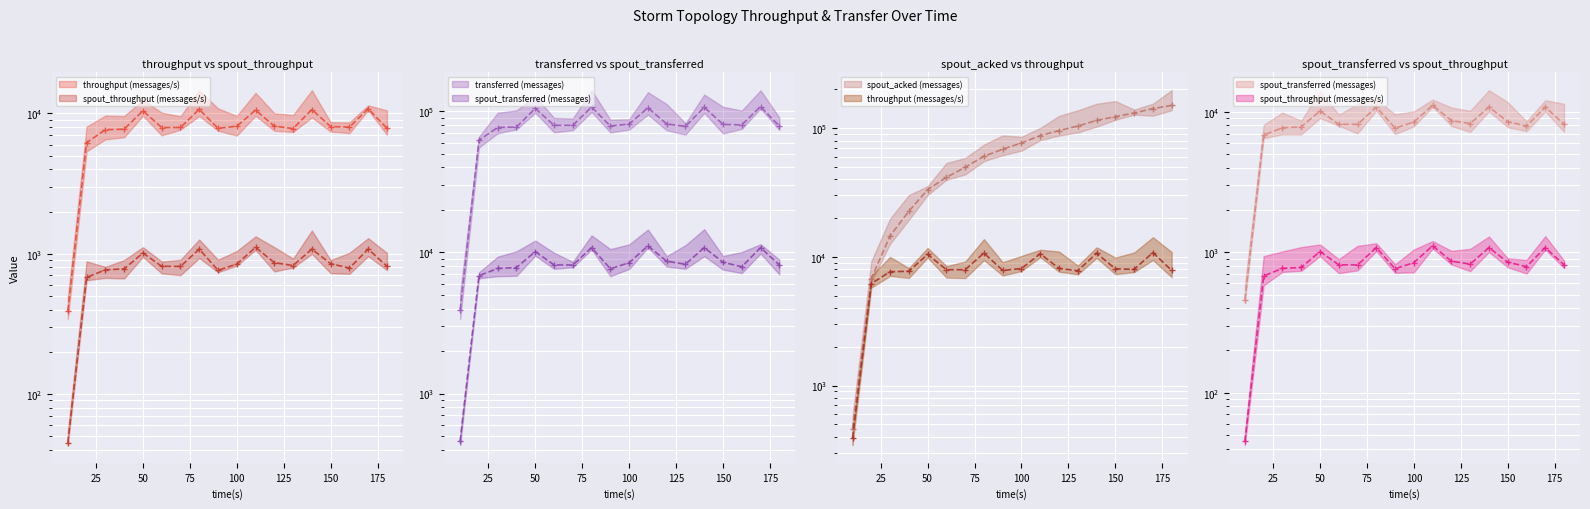

Reading left to right, extract all data points from this chart.

throughput (messages/s): 10=391	20=6196	30=7666	40=7728	50=10464	60=7944	70=7947	80=10702	90=7843	100=8111	110=10571	120=8125	130=7807	140=10666	150=8070	160=7996	170=10802	180=7841
spout_throughput (messages/s): 10=45	20=678	30=768	40=780	50=1012	60=814	70=812	80=1079	90=763	100=844	110=1112	120=864	130=824	140=1079	150=850	160=790	170=1080	180=814
transferred (messages): 10=3920	20=62460	30=76800	40=77480	50=104820	60=79600	70=79600	80=107240	90=78680	100=81280	110=105860	120=81380	130=78220	140=106920	150=80820	160=80080	170=108180	180=78520
spout_transferred (messages): 10=460	20=6840	30=7700	40=7820	50=10140	60=8160	70=8140	80=10820	90=7660	100=8460	110=11140	120=8660	130=8260	140=10820	150=8520	160=7920	170=10820	180=8160
spout_acked (messages): 10=460	20=6780	30=14560	40=22620	50=33340	60=41500	70=49660	80=60520	90=68680	100=76800	110=87700	120=95820	130=103980	140=114840	150=123020	160=131220	170=142140	180=150340